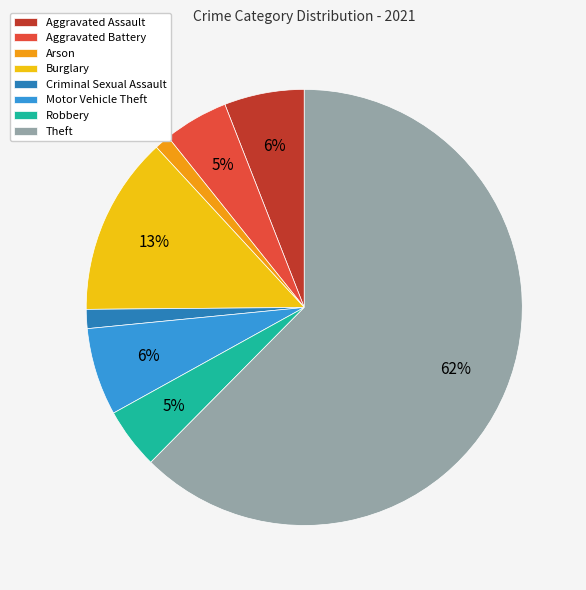

To the nearest percent, what is the difference between the Aggravated Battery and Theft slice percentages?

58%